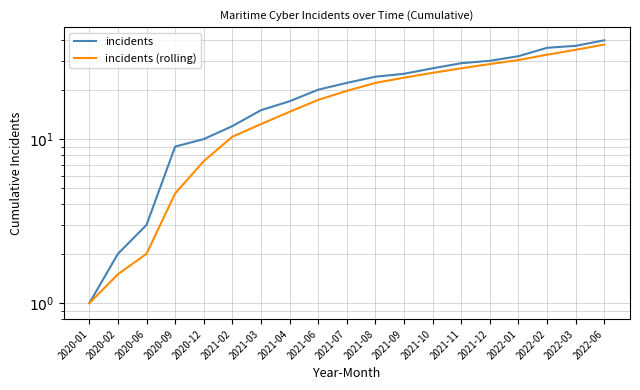

Reading left to right, list all the values displayed in this chart.

incidents: 2020-01=1.0	2020-02=2.0	2020-06=3.0	2020-09=9.0	2020-12=10.0	2021-02=12.0	2021-03=15.0	2021-04=17.0	2021-06=20.0	2021-07=22.0	2021-08=24.0	2021-09=25.0	2021-10=27.0	2021-11=29.0	2021-12=30.0	2022-01=32.0	2022-02=36.0	2022-03=37.0	2022-06=40.0
incidents (rolling): 2020-01=1.0	2020-02=1.5	2020-06=2.0	2020-09=4.7	2020-12=7.3	2021-02=10.3	2021-03=12.3	2021-04=14.7	2021-06=17.3	2021-07=19.7	2021-08=22.0	2021-09=23.7	2021-10=25.3	2021-11=27.0	2021-12=28.7	2022-01=30.3	2022-02=32.7	2022-03=35.0	2022-06=37.7